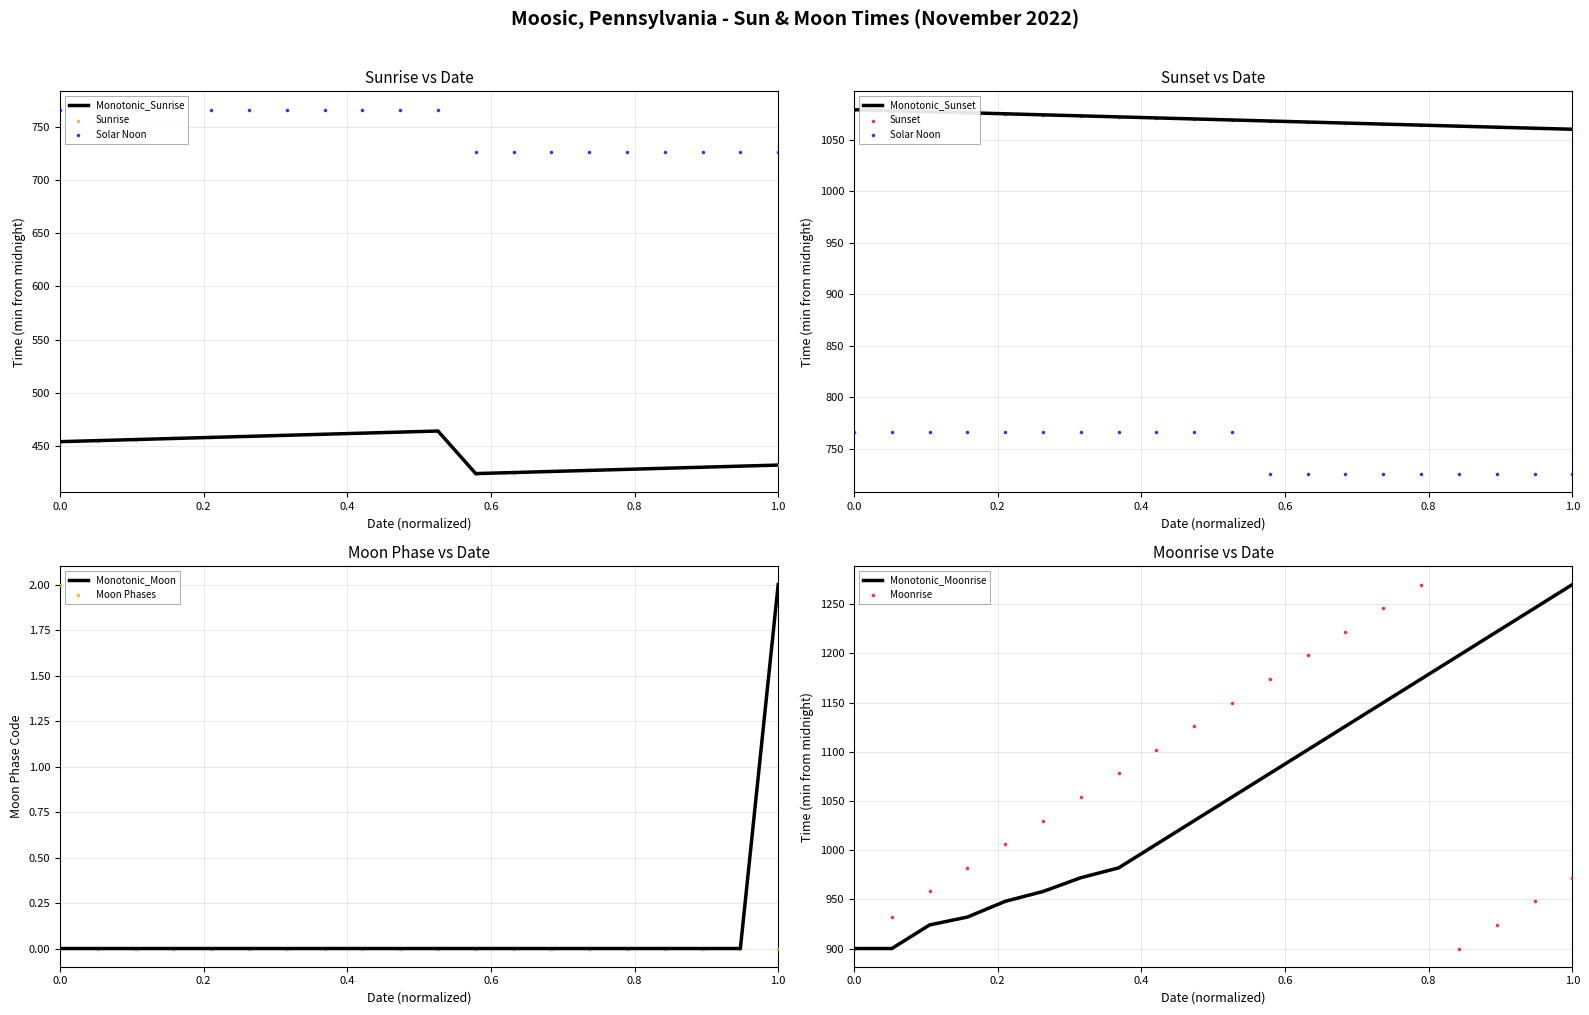

Which has a higher value, 2022-11-07 or 2022-11-13?

2022-11-07